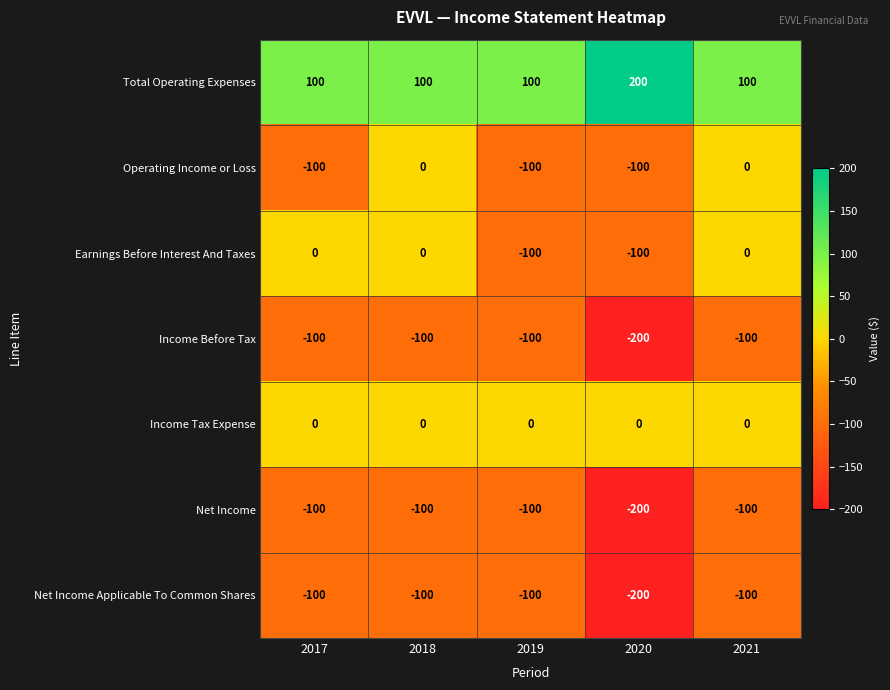

Is it true that Net Income Applicable To Common Shares equals -85 at 2020?

False